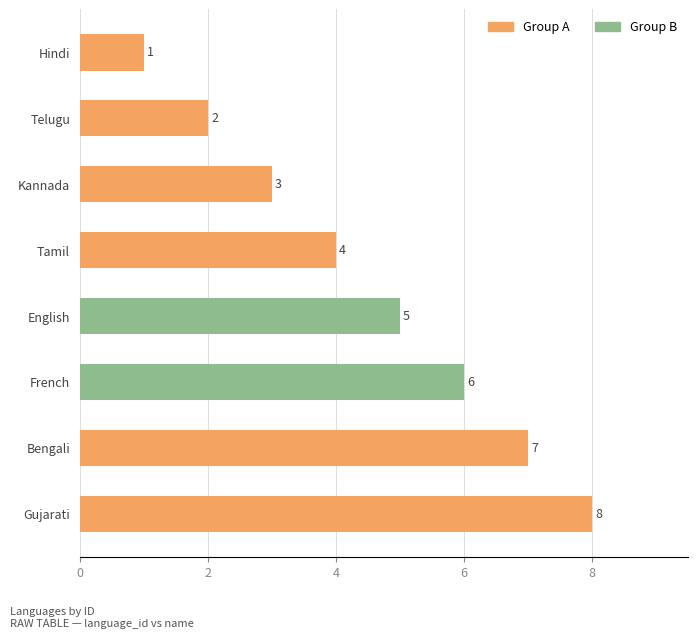

Are the bars grouped side by side (vs. stacked)?

No